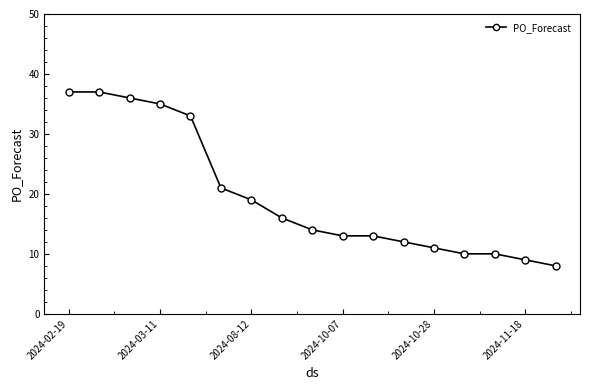

Count the number of data series in this chart.

1